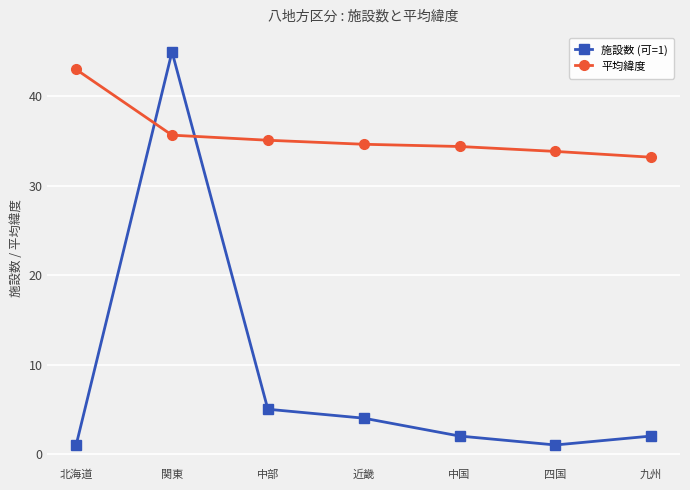

At 北海道, list the series in order from smallest to largest.

施設数 (可=1), 平均緯度